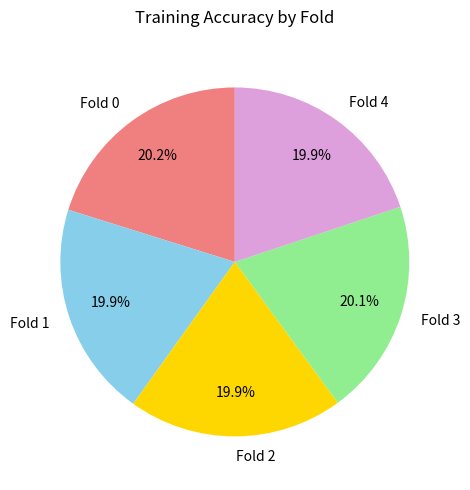

True or false: Fold 1 accounts for 20% of the total.

True